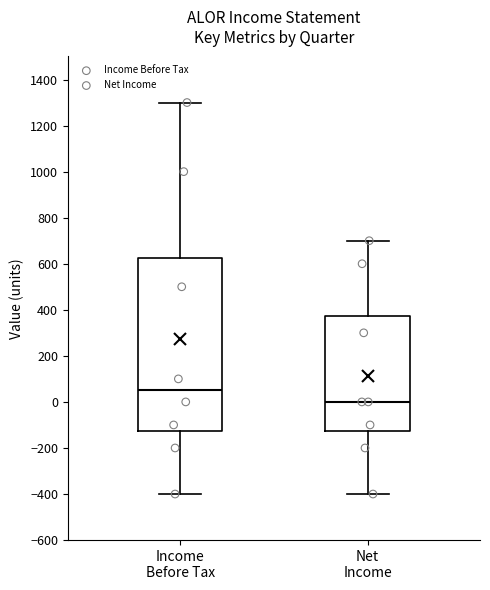

Which box is the tallest, from its lower edge to its upper edge?

Income Before Tax